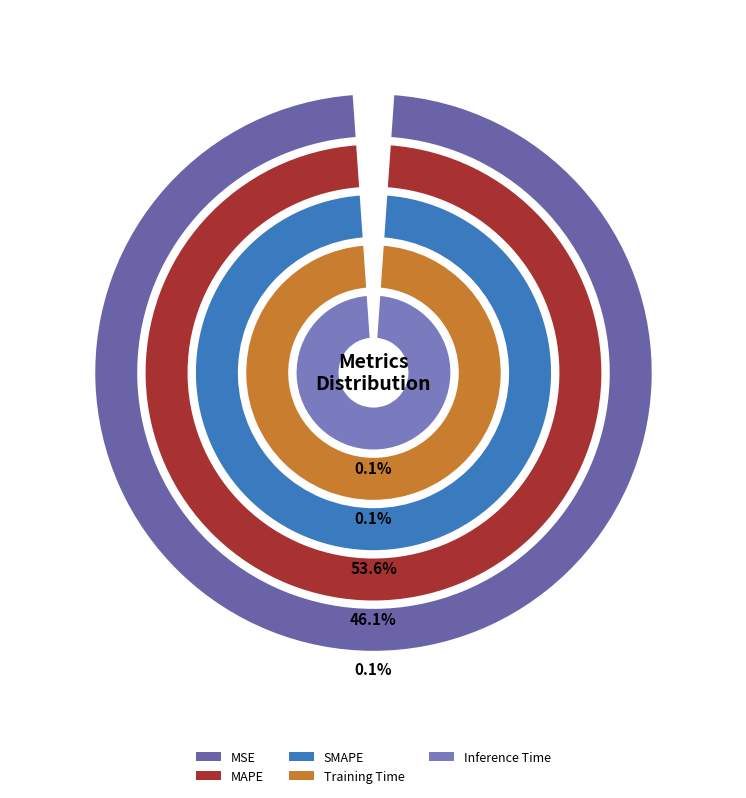

The Inference Time slice represents 15% of the pie. True or false?

False